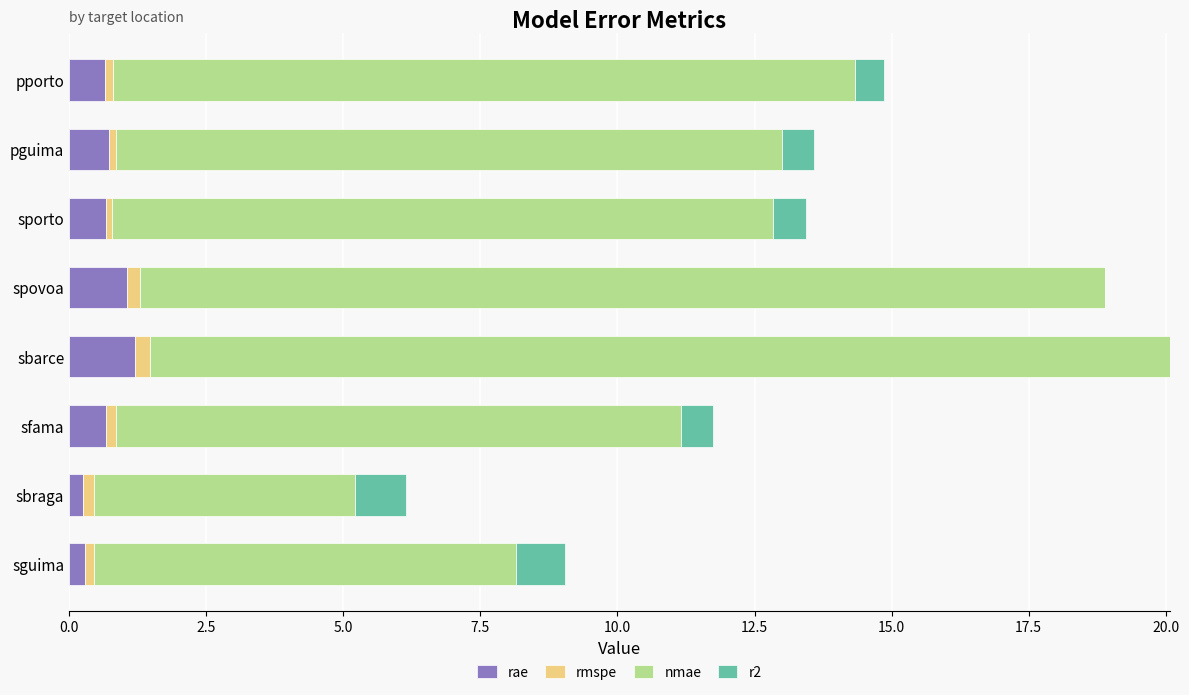

What are all the series names shown in the legend?

rae, rmspe, nmae, r2